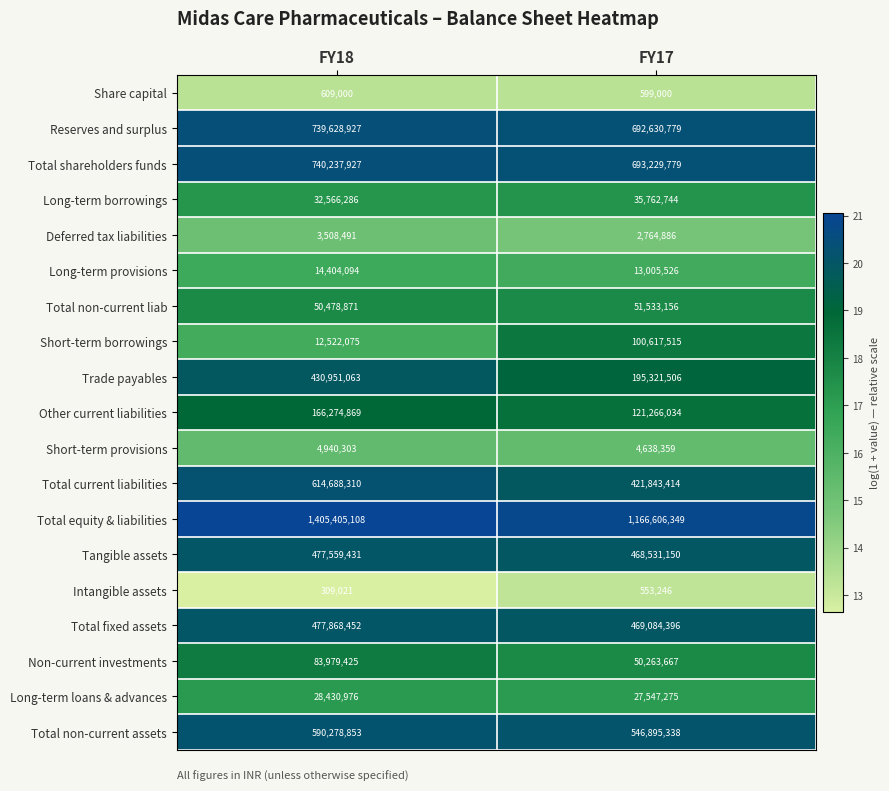

List the series in order of their peak value, lowest first.

Intangible assets, Share capital, Deferred tax liabilities, Short-term provisions, Long-term provisions, Long-term loans & advances, Long-term borrowings, Total non-current liab, Non-current investments, Short-term borrowings, Other current liabilities, Trade payables, Tangible assets, Total fixed assets, Total non-current assets, Total current liabilities, Reserves and surplus, Total shareholders funds, Total equity & liabilities